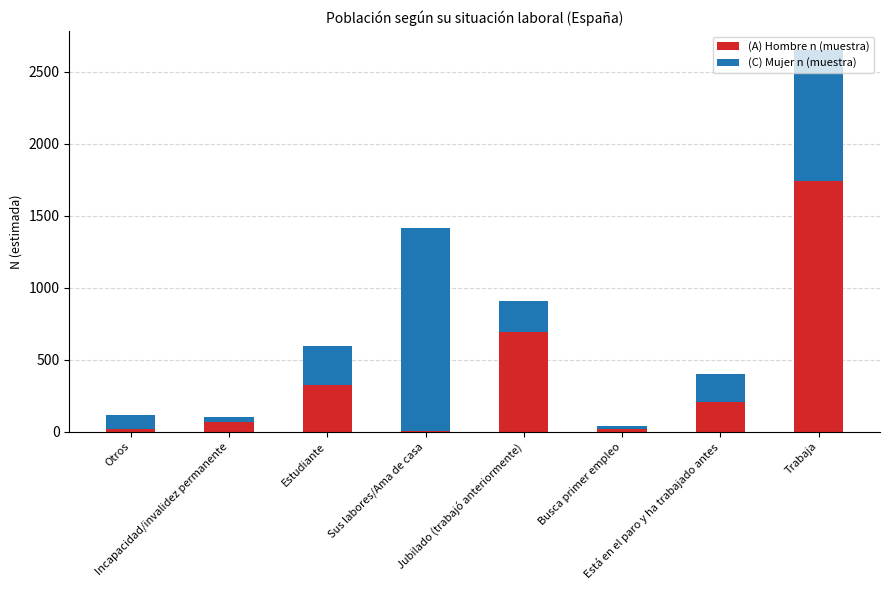

Are the bars grouped side by side (vs. stacked)?

No